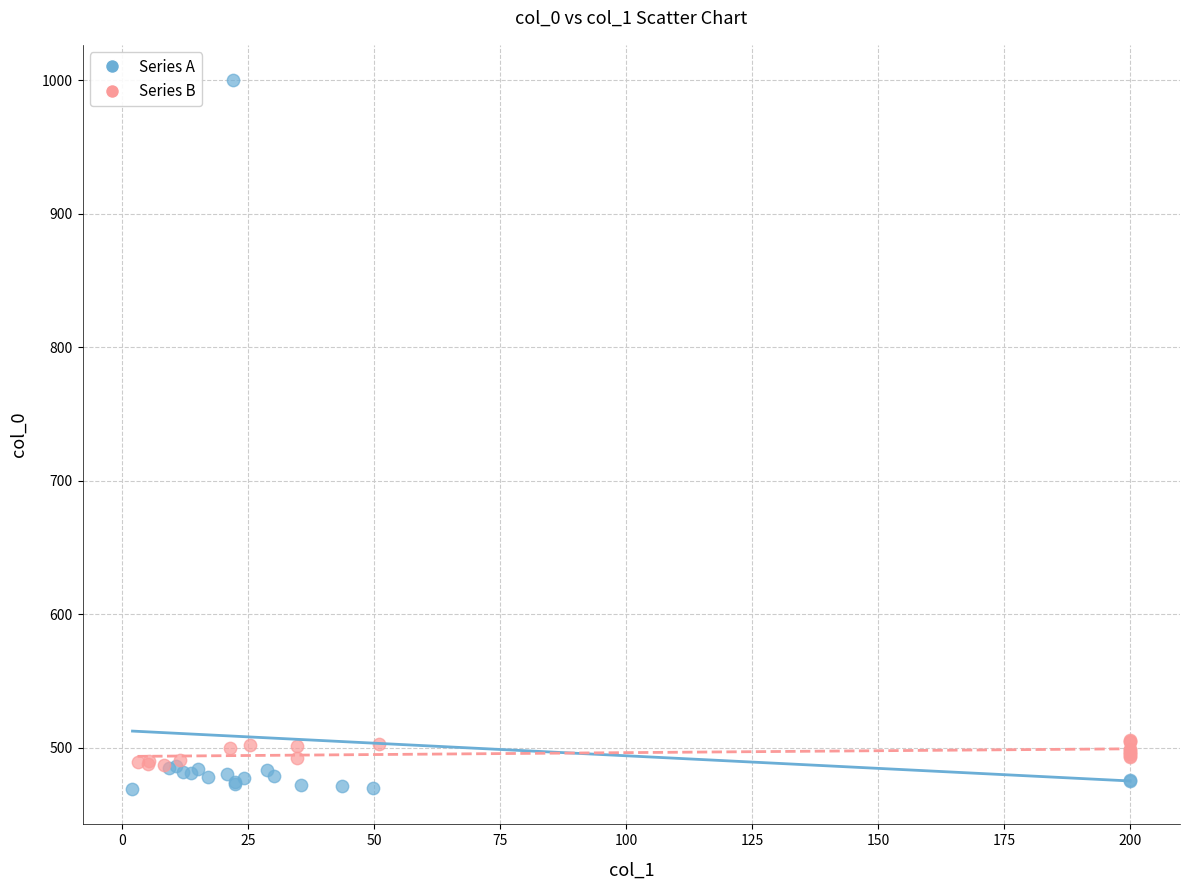

Which series has the widest spread of Y values?

Series A